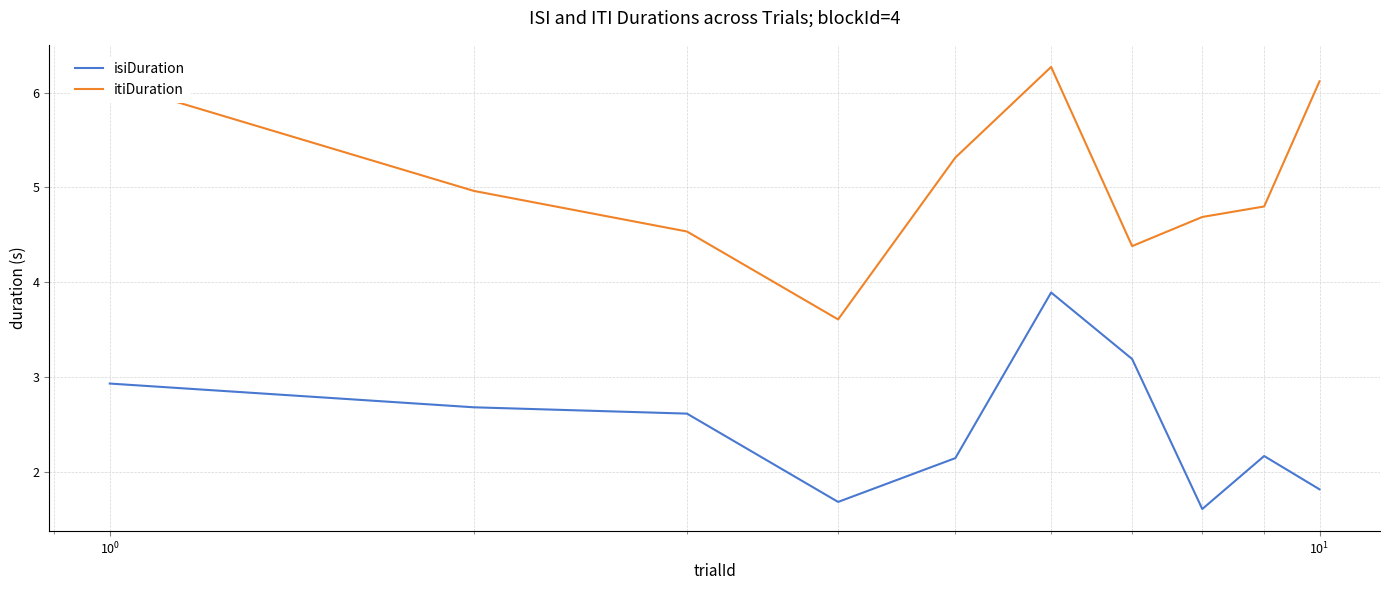

Rank the series by their average value, from highest to lowest.

itiDuration, isiDuration